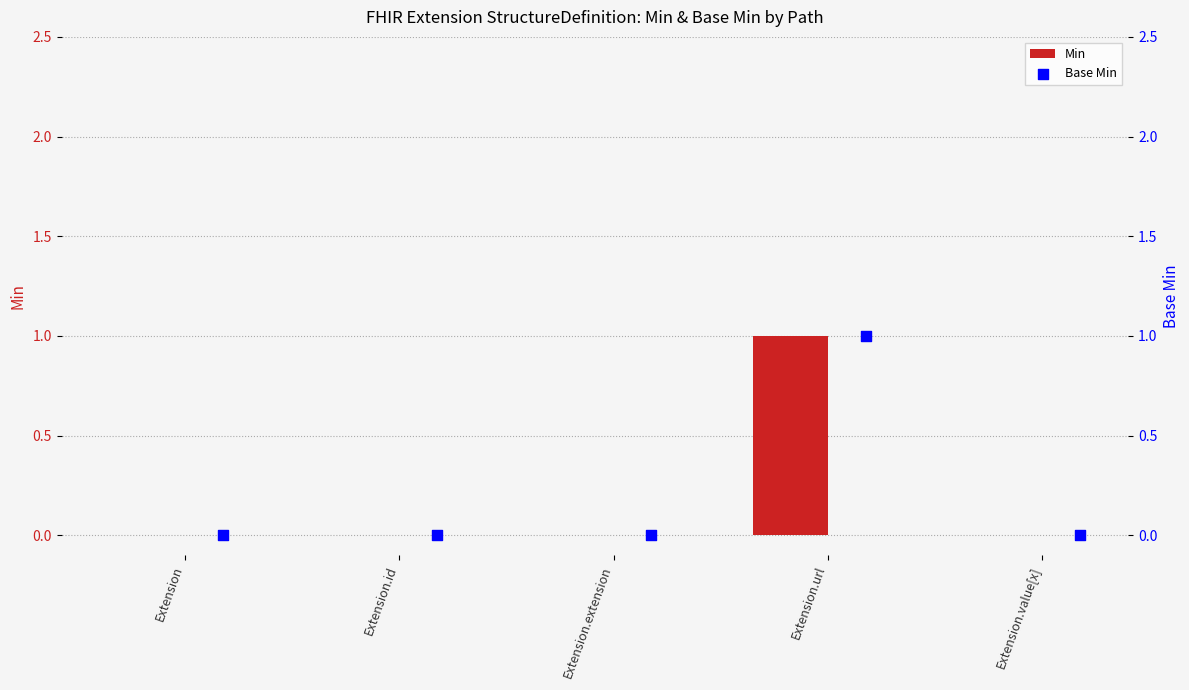

Which series reaches the maximum Y coordinate?

Min